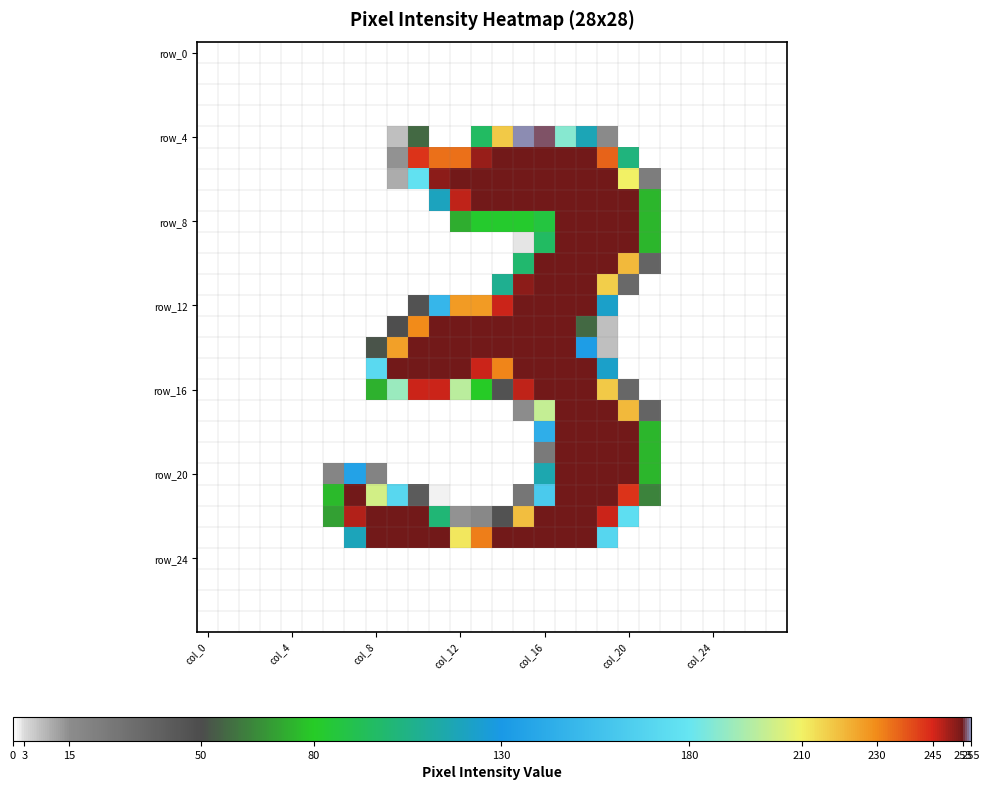

How many distinct data groups are displayed?

28